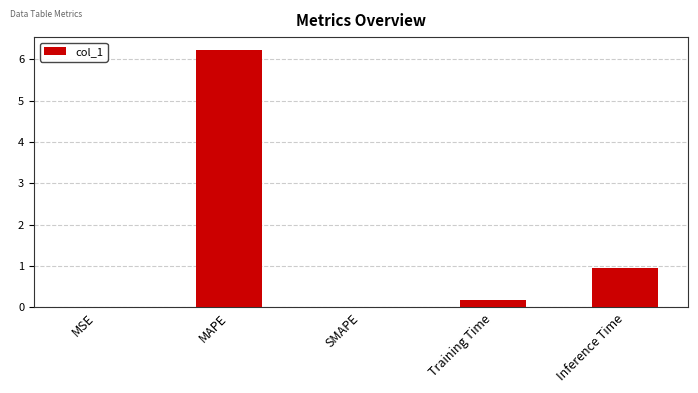

At which label is the value closest to 3?

Inference Time